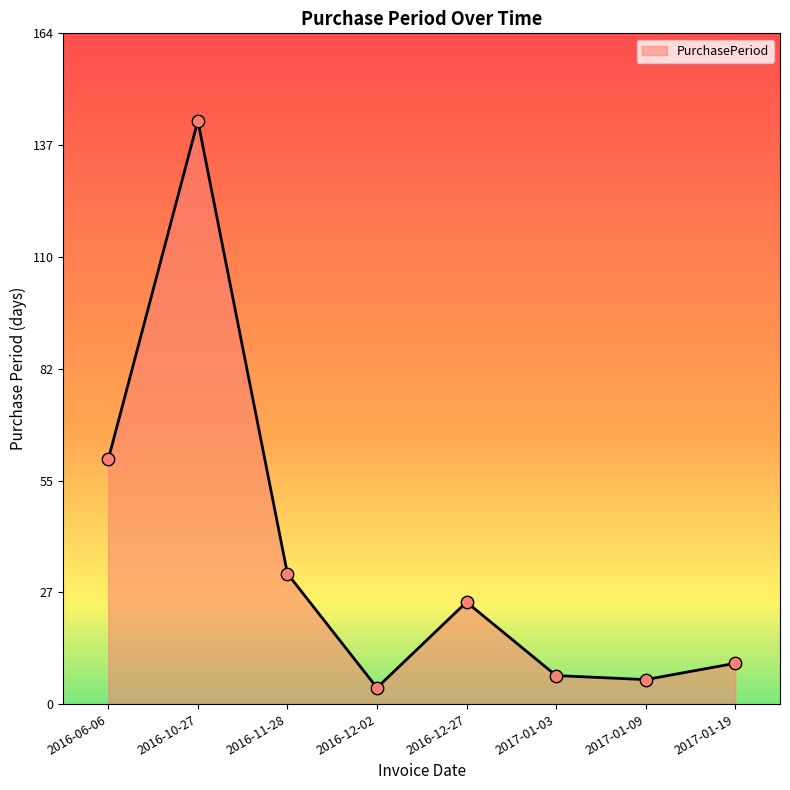

Between 2016-12-27 and 2016-12-02, which is larger?

2016-12-27